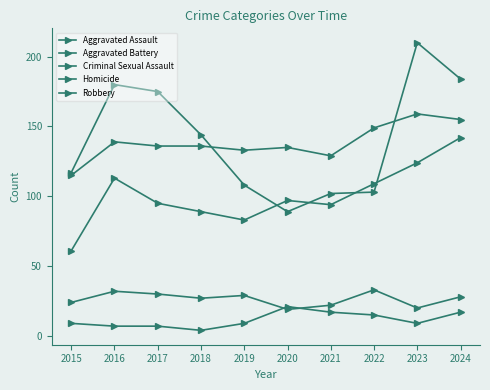

What is the value of the Criminal Sexual Assault point at the 1st from the left?

24